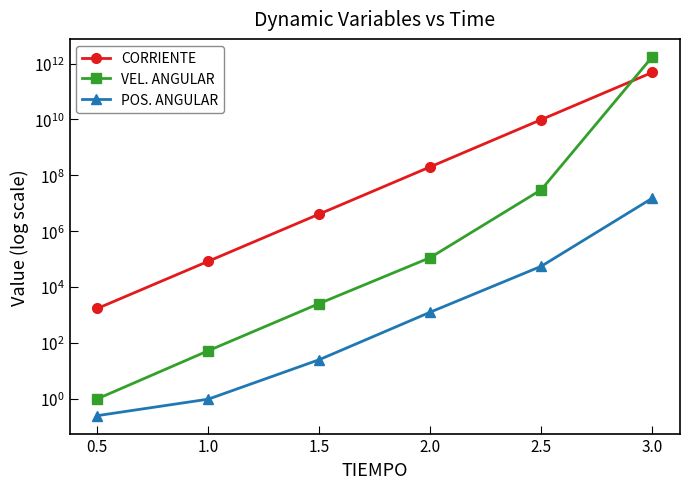

What is the label of the 4th point from the left?

1.5